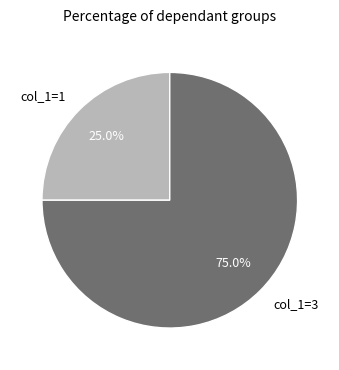

Between col_1=1 and col_1=3, which is larger?

col_1=3